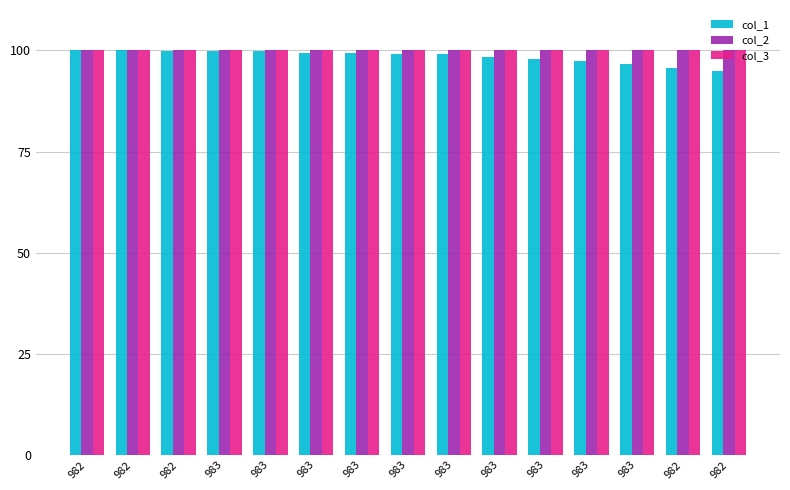

The col_2 series shows 100.0 at 982. True or false?

True